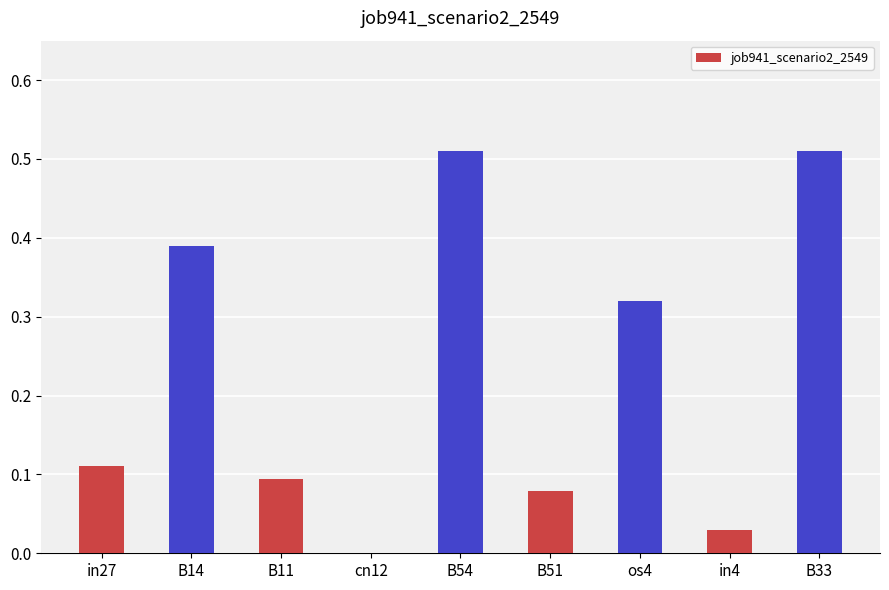

Count the number of data series in this chart.

1